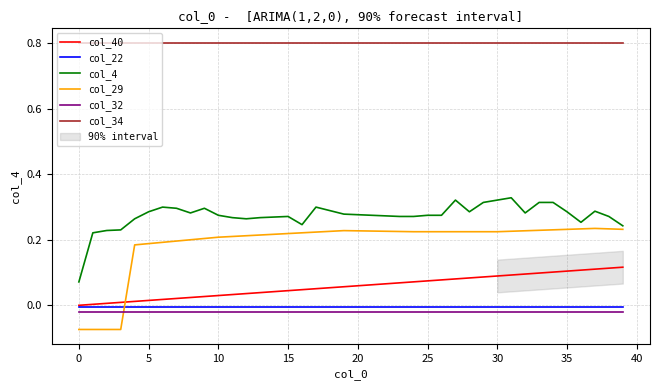

Reading left to right, list all the values displayed in this chart.

col_40: 0.0	0.0	0.0	0.0	0.0	0.0	0.0	0.0	0.0	0.0	0.0	0.0	0.0	0.0	0.0	0.0	0.0	0.1	0.1	0.1	0.1	0.1	0.1	0.1	0.1	0.1	0.1	0.1	0.1	0.1	0.1	0.1	0.1	0.1	0.1	0.1	0.1	0.1	0.1	0.1
col_22: -0.0	-0.0	-0.0	-0.0	-0.0	-0.0	-0.0	-0.0	-0.0	-0.0	-0.0	-0.0	-0.0	-0.0	-0.0	-0.0	-0.0	-0.0	-0.0	-0.0	-0.0	-0.0	-0.0	-0.0	-0.0	-0.0	-0.0	-0.0	-0.0	-0.0	-0.0	-0.0	-0.0	-0.0	-0.0	-0.0	-0.0	-0.0	-0.0	-0.0
col_4: 0.1	0.2	0.2	0.2	0.3	0.3	0.3	0.3	0.3	0.3	0.3	0.3	0.3	0.3	0.3	0.3	0.2	0.3	0.3	0.3	0.3	0.3	0.3	0.3	0.3	0.3	0.3	0.3	0.3	0.3	0.3	0.3	0.3	0.3	0.3	0.3	0.3	0.3	0.3	0.2
col_29: -0.1	-0.1	-0.1	-0.1	0.2	0.2	0.2	0.2	0.2	0.2	0.2	0.2	0.2	0.2	0.2	0.2	0.2	0.2	0.2	0.2	0.2	0.2	0.2	0.2	0.2	0.2	0.2	0.2	0.2	0.2	0.2	0.2	0.2	0.2	0.2	0.2	0.2	0.2	0.2	0.2
col_32: -0.0	-0.0	-0.0	-0.0	-0.0	-0.0	-0.0	-0.0	-0.0	-0.0	-0.0	-0.0	-0.0	-0.0	-0.0	-0.0	-0.0	-0.0	-0.0	-0.0	-0.0	-0.0	-0.0	-0.0	-0.0	-0.0	-0.0	-0.0	-0.0	-0.0	-0.0	-0.0	-0.0	-0.0	-0.0	-0.0	-0.0	-0.0	-0.0	-0.0
col_34: 0.8	0.8	0.8	0.8	0.8	0.8	0.8	0.8	0.8	0.8	0.8	0.8	0.8	0.8	0.8	0.8	0.8	0.8	0.8	0.8	0.8	0.8	0.8	0.8	0.8	0.8	0.8	0.8	0.8	0.8	0.8	0.8	0.8	0.8	0.8	0.8	0.8	0.8	0.8	0.8